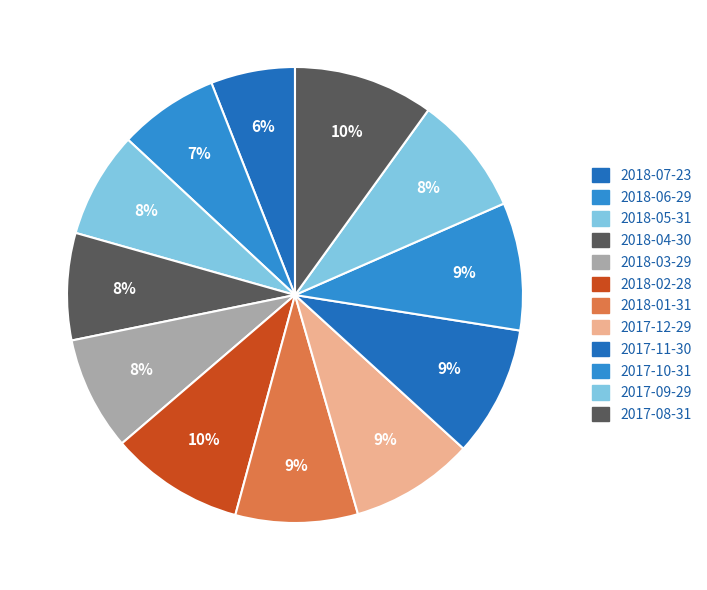

What is the total percentage of 2018-05-31 and 2018-06-29?

14.6%